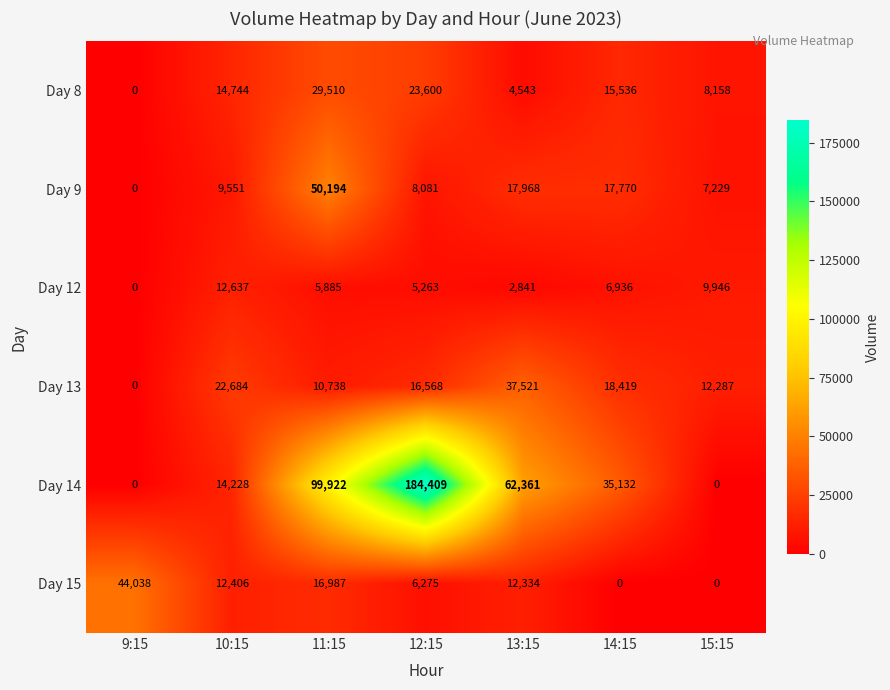

What is the total value across all series at 10:15?

86250